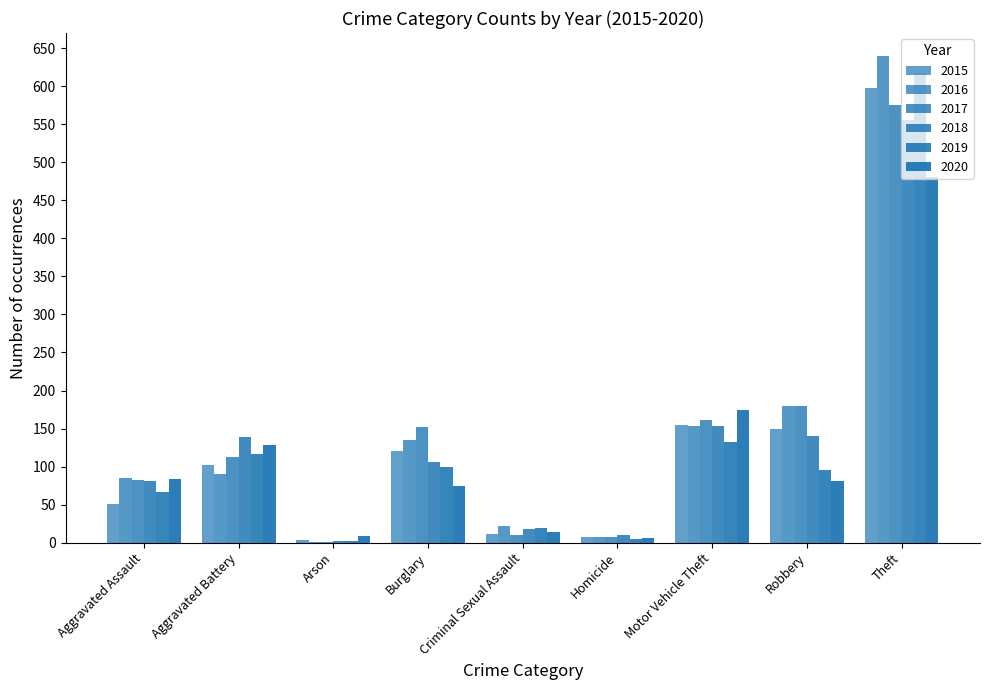

Count the number of categories in the chart.

9